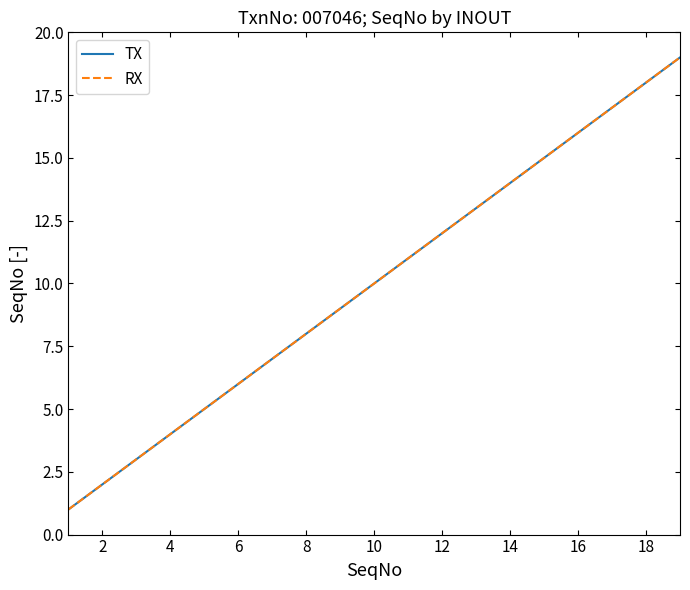

Does the chart have visible grid lines?

No